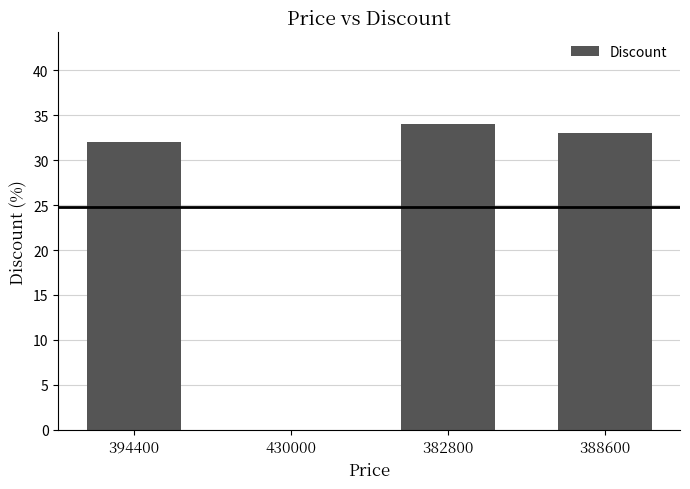

Which label corresponds to the largest value in the chart?

382800